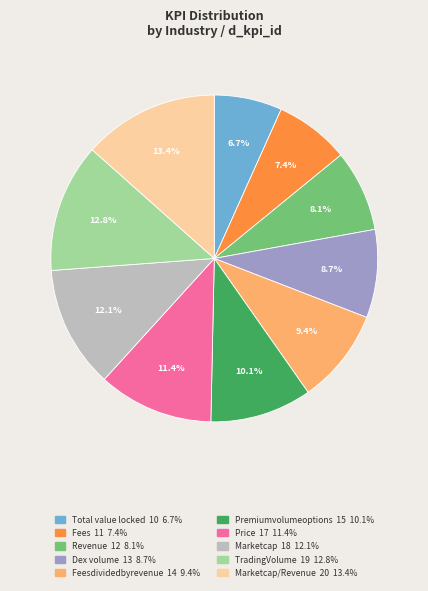

Is there a majority slice in this chart?

No